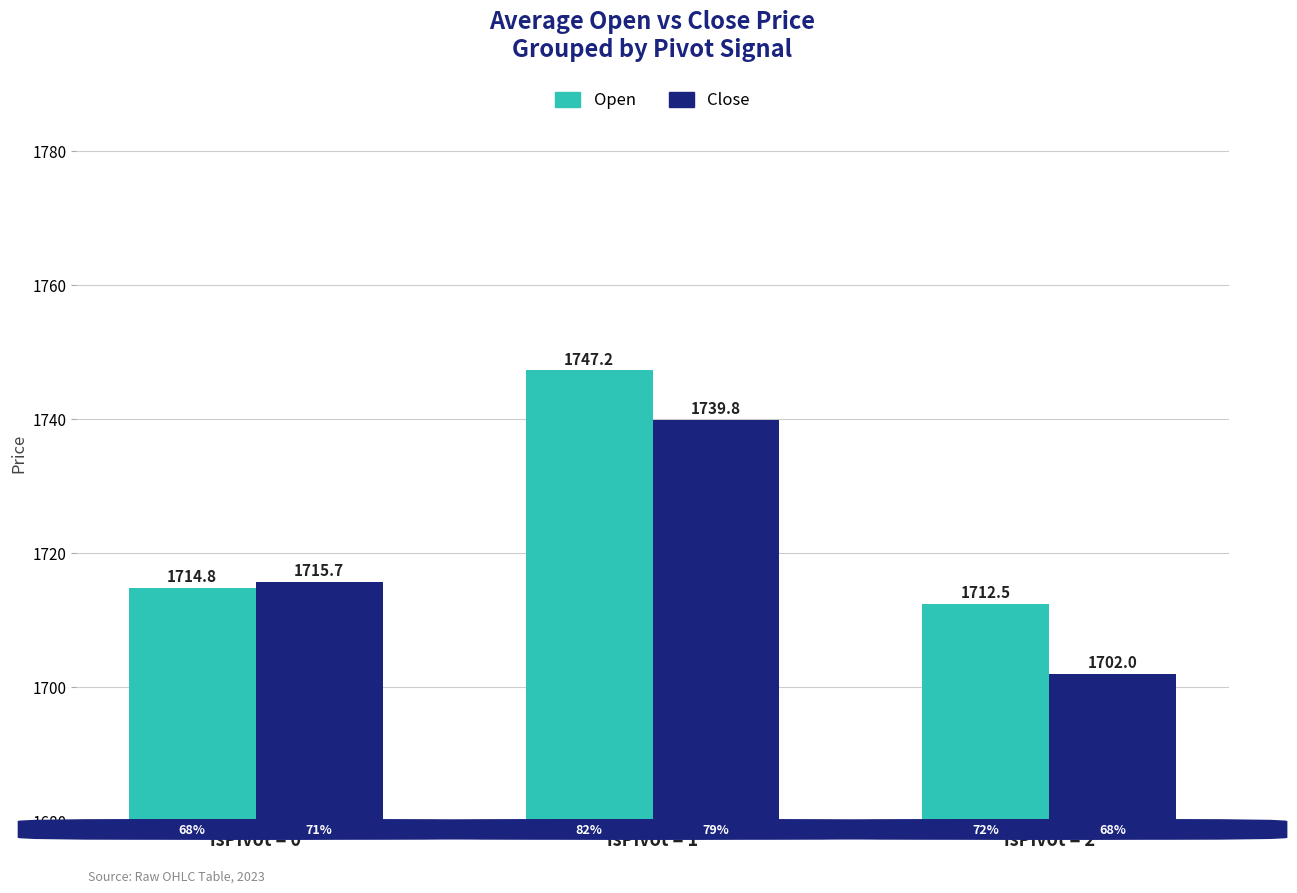

Rank the series by their maximum value, from highest to lowest.

Open, Close